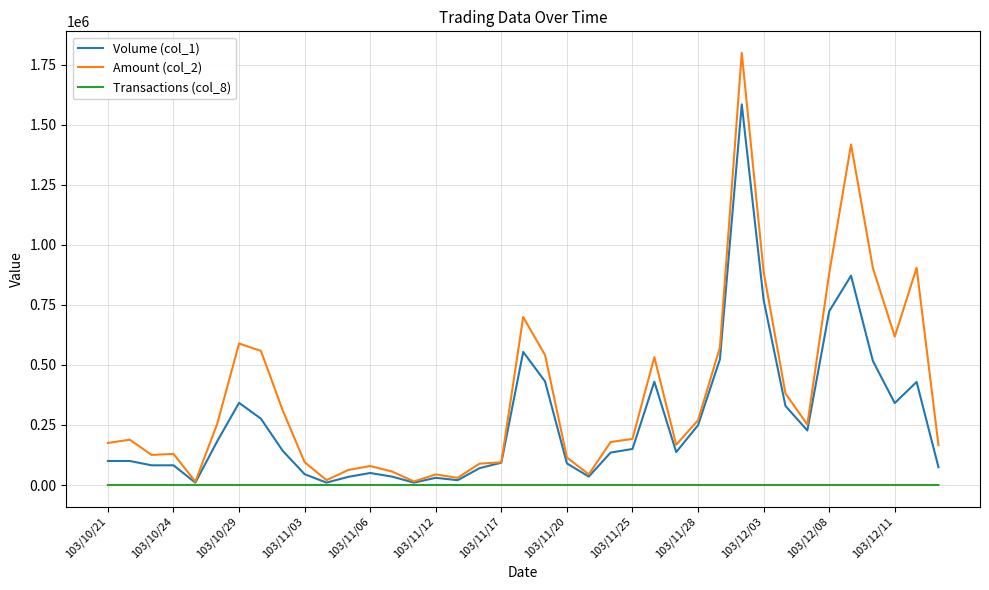

What is the average value of the Amount (col_2) series?

370405